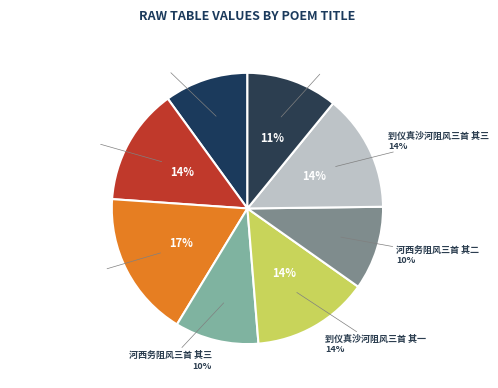

To the nearest percent, what is the difference between the 到仪真沙河阻风三首 and 河西务阻风三首 其二 slice percentages?

7%